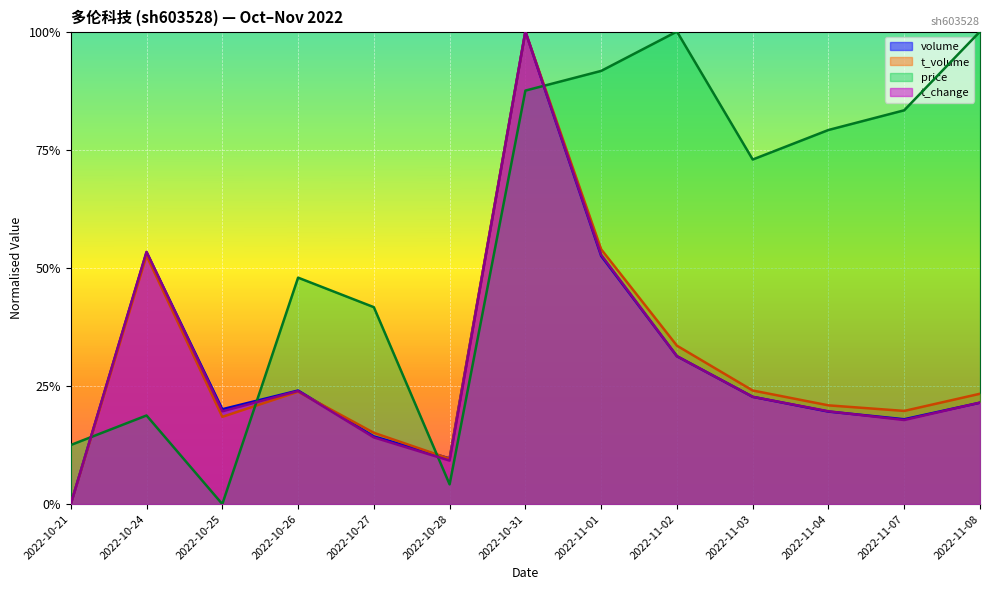

The volume series shows 0.2 at 2022-10-26. True or false?

True